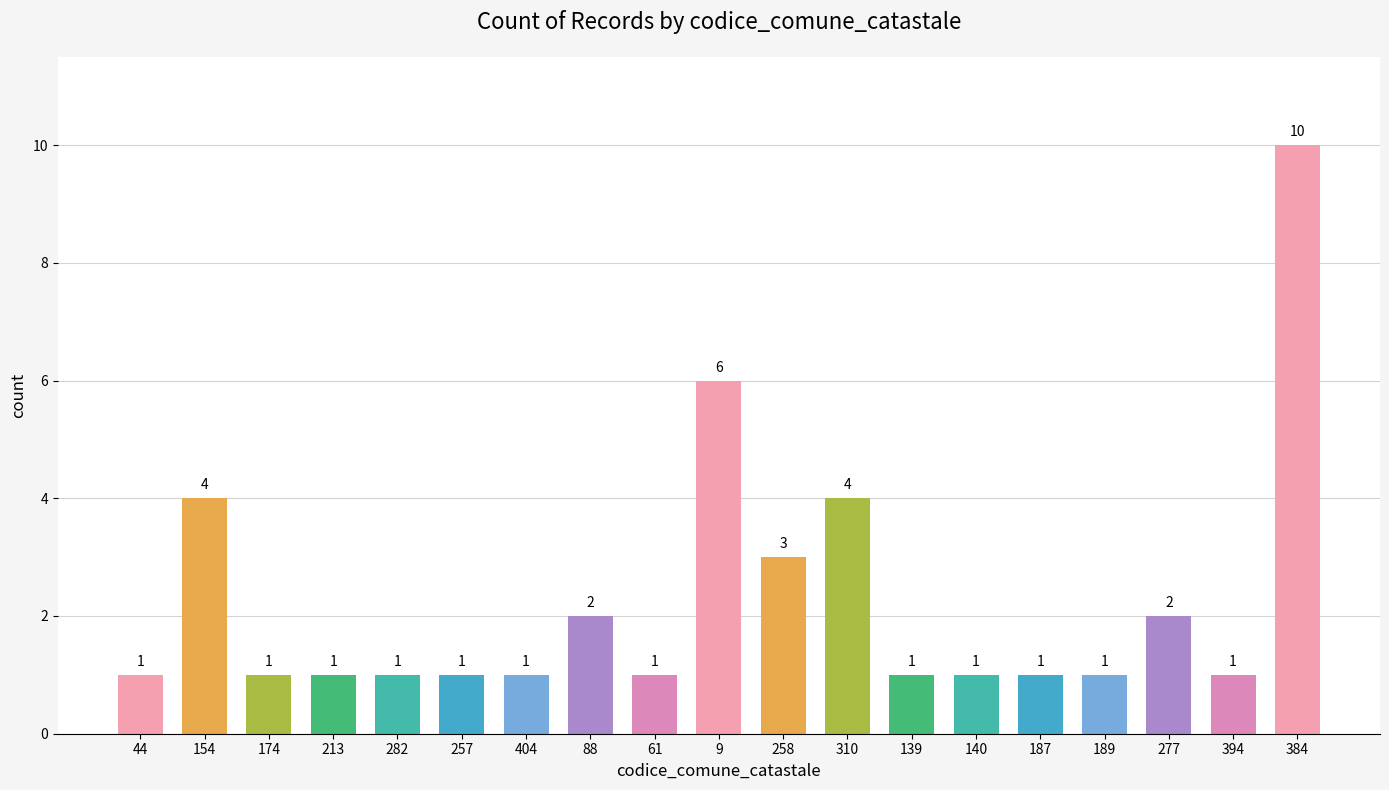

Count the number of categories in the chart.

19